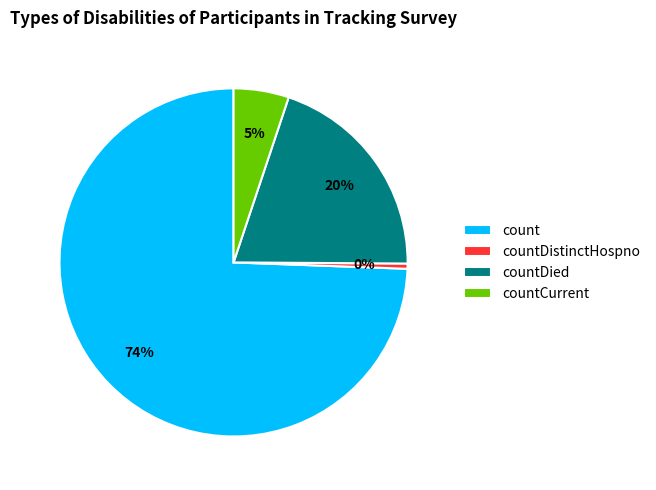

Do countCurrent and countDied together represent more than half of the pie?

No